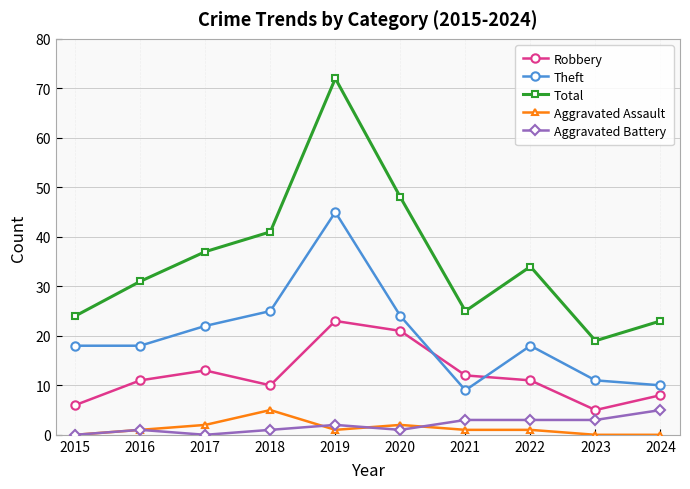

What is the maximum value for Robbery?

23